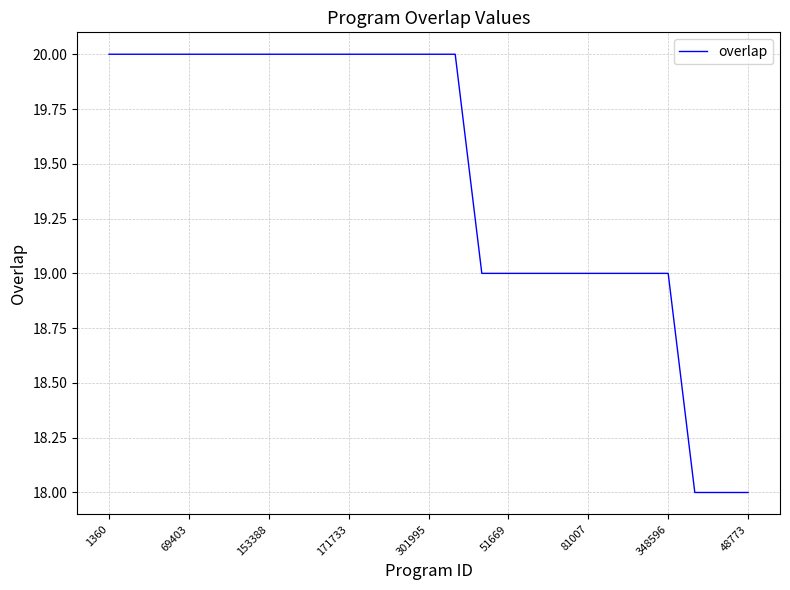

How many series are shown in this chart?

1